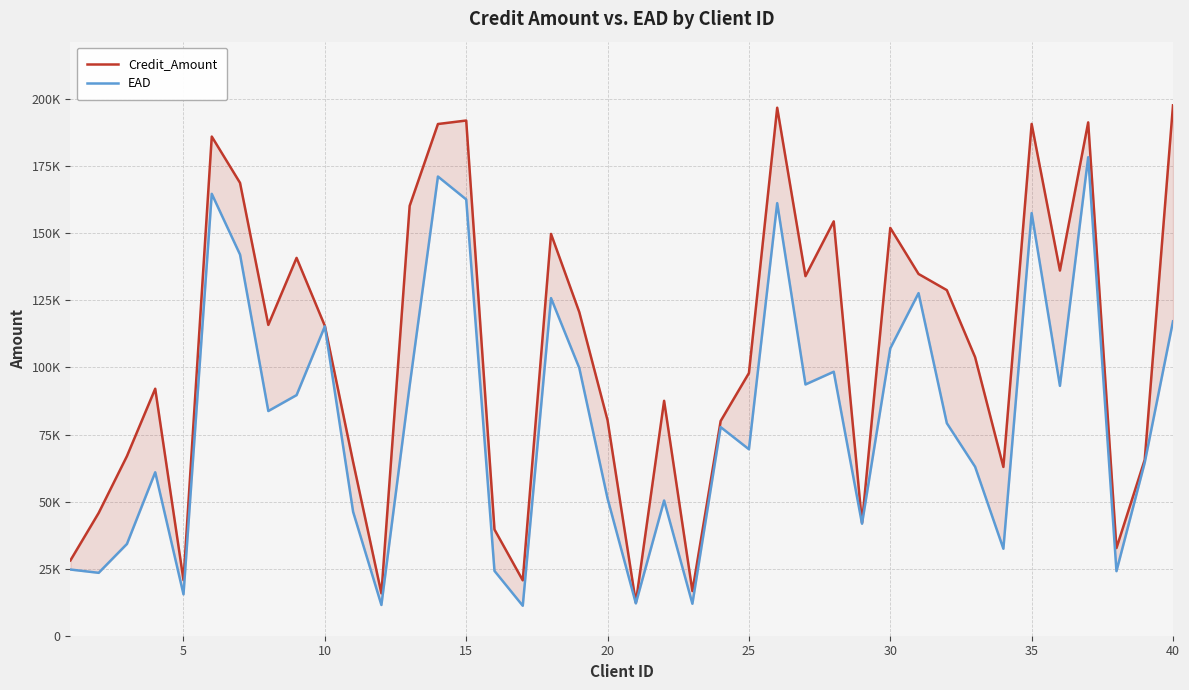

What is the sum of all Credit_Amount values?

4234199